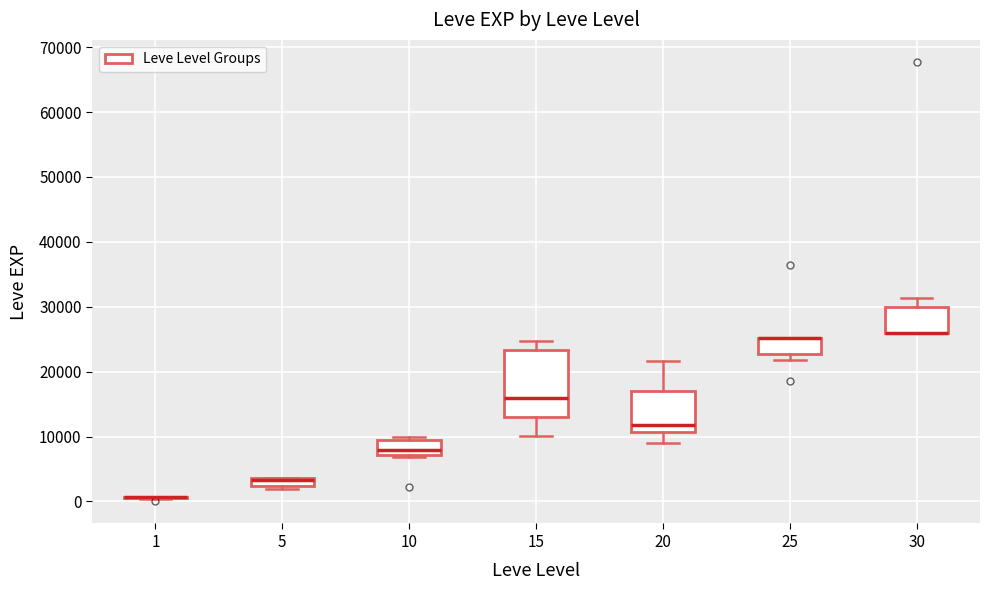

Comparing the boxes themselves (not the whiskers), which one is the tallest?

15